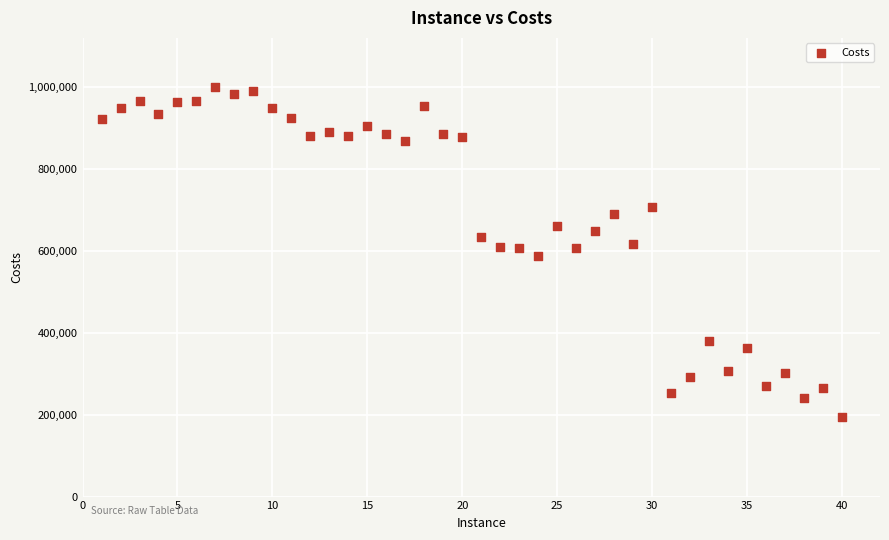

What is the range of Y values (max minus min)?

805129